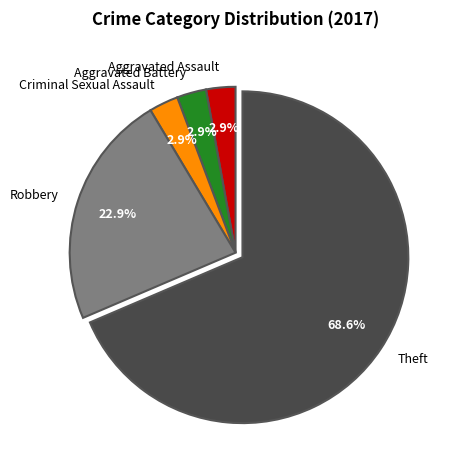

To the nearest percent, what portion does Criminal Sexual Assault represent?

3%